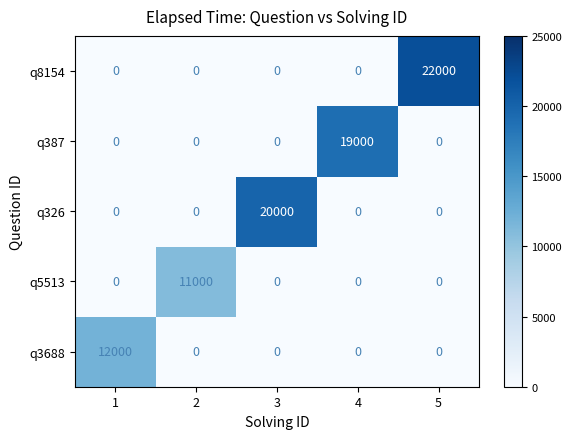

Reading right to left, what are all the values shown in this chart?

q8154: 5=22000	4=0	3=0	2=0	1=0
q387: 5=0	4=19000	3=0	2=0	1=0
q326: 5=0	4=0	3=20000	2=0	1=0
q5513: 5=0	4=0	3=0	2=11000	1=0
q3688: 5=0	4=0	3=0	2=0	1=12000